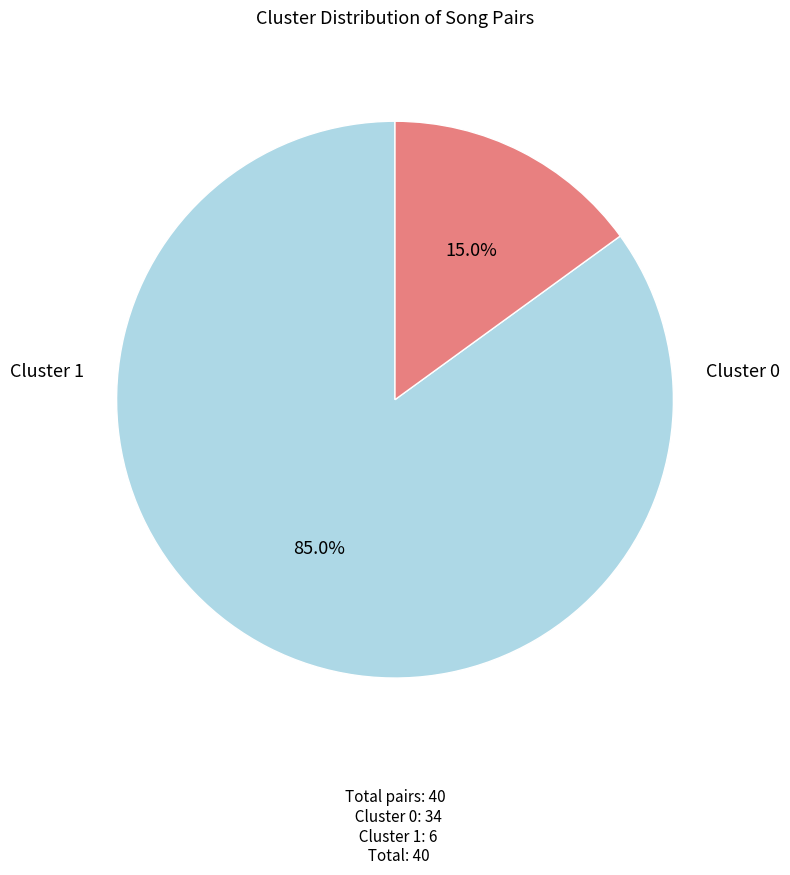

Is there a majority slice in this chart?

Yes